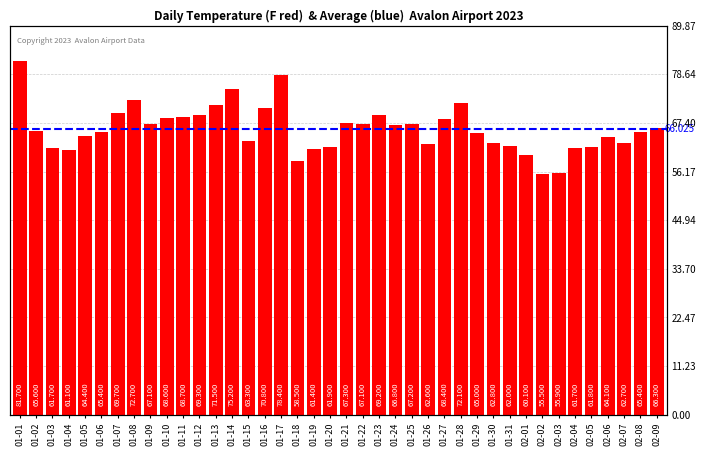

What is the difference between the second highest and minimum values?

22.9